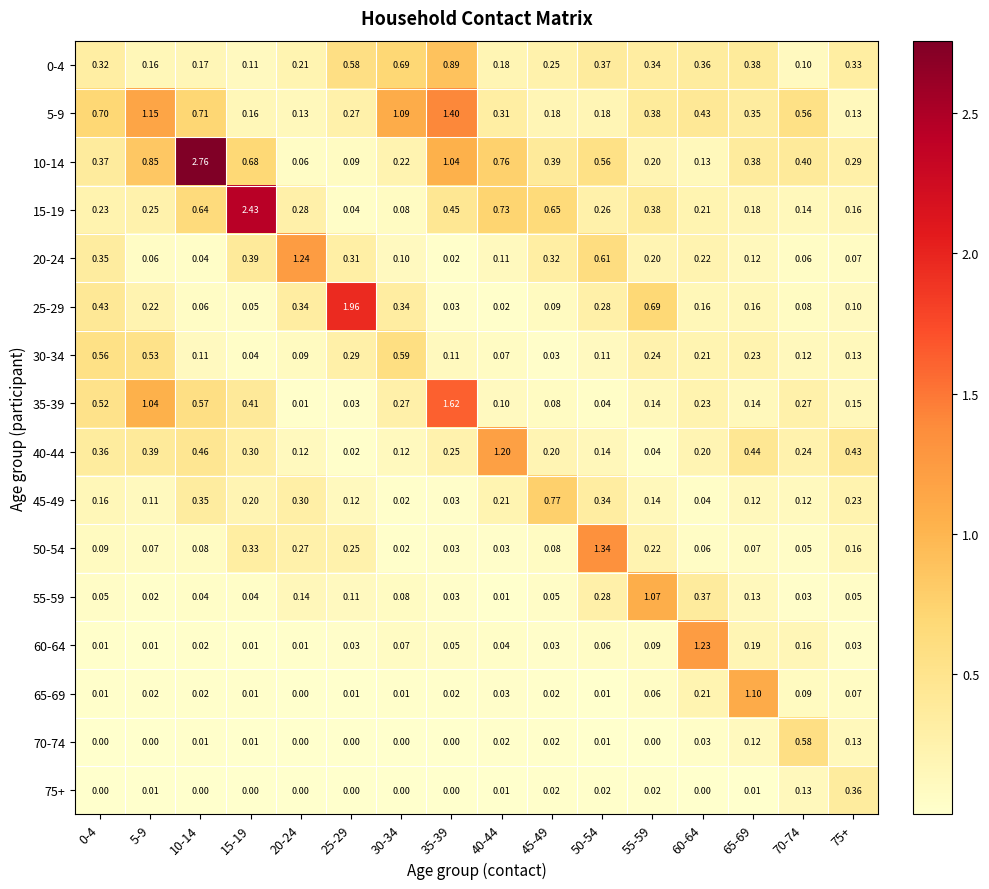

Is the value of 75+ at 50-54 greater than the value of 65-69 at 55-59?

No